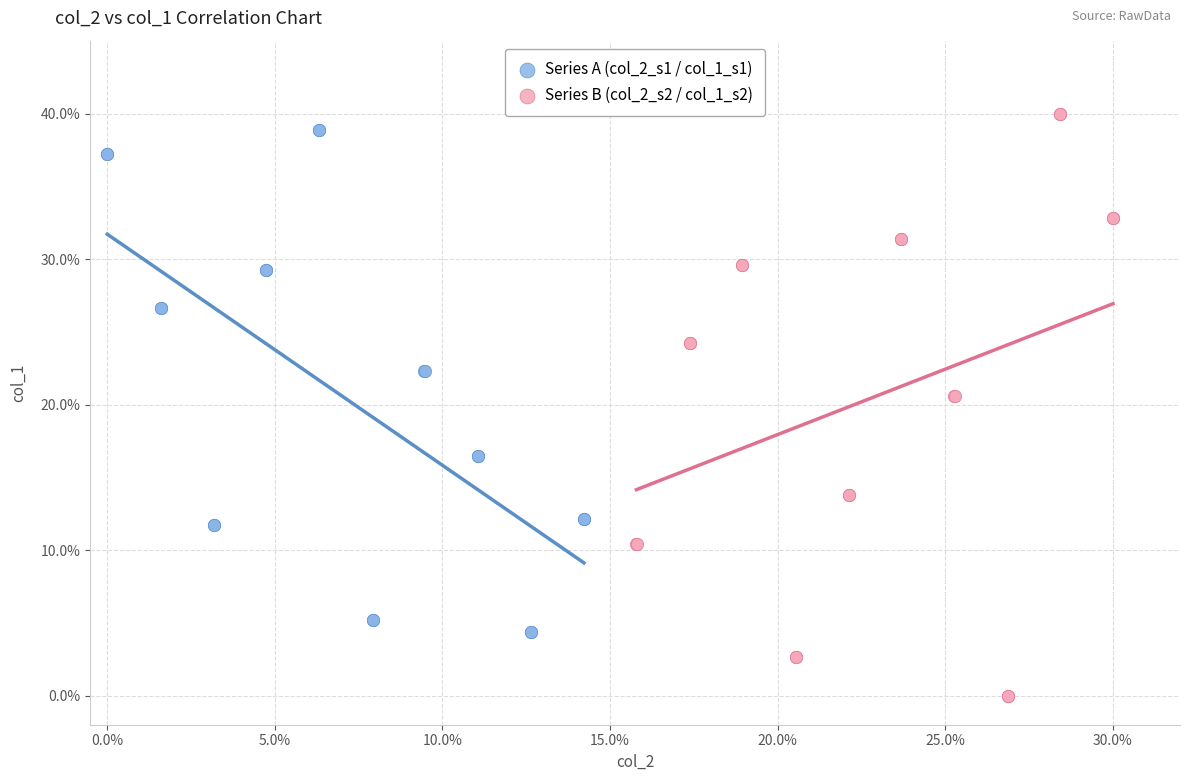

Which series reaches the maximum Y coordinate?

Series B (col_2_s2 / col_1_s2)